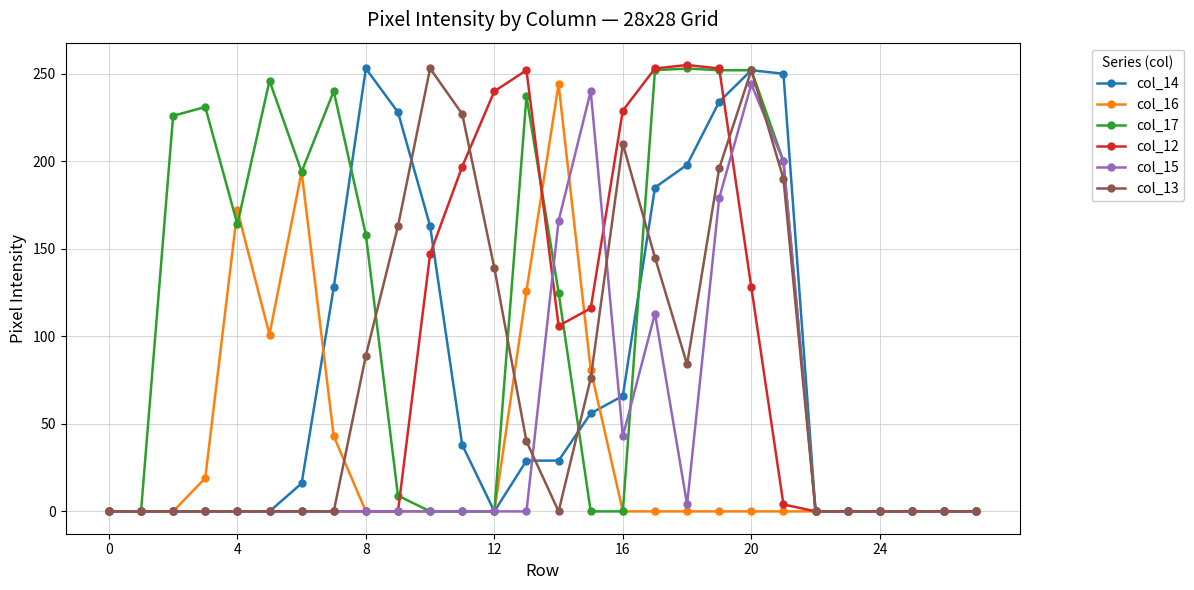

What is the greatest value displayed?

255